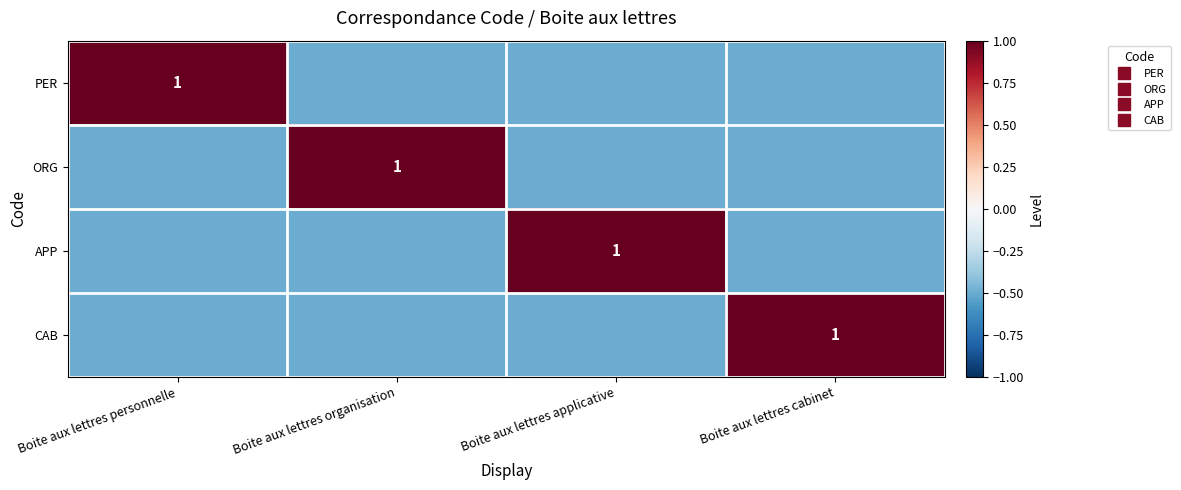

Count the number of data series in this chart.

4